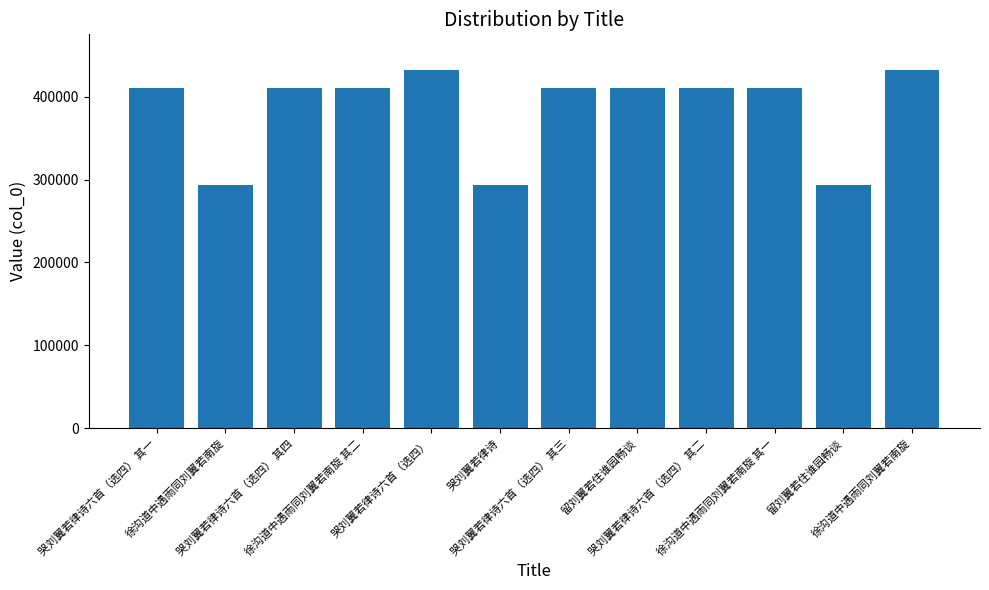

At which label does the data first exceed 410316?

哭刘翼若律诗六首（选四） 其四